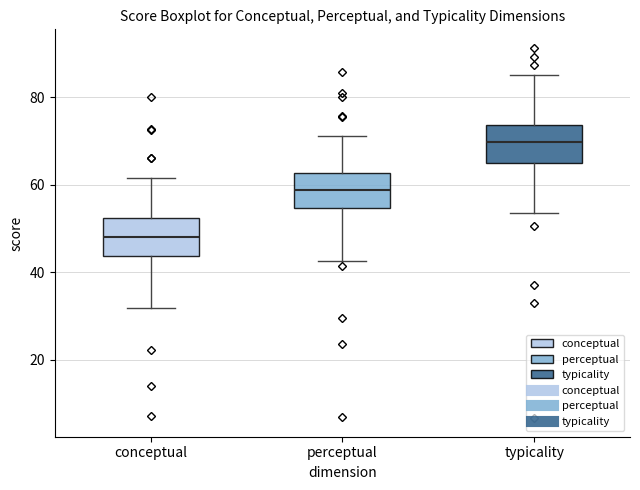

Where is the upper edge of the box for perceptual on the y-axis? The values are not printed on the chart, so give them approximately, as read against the axis.

62